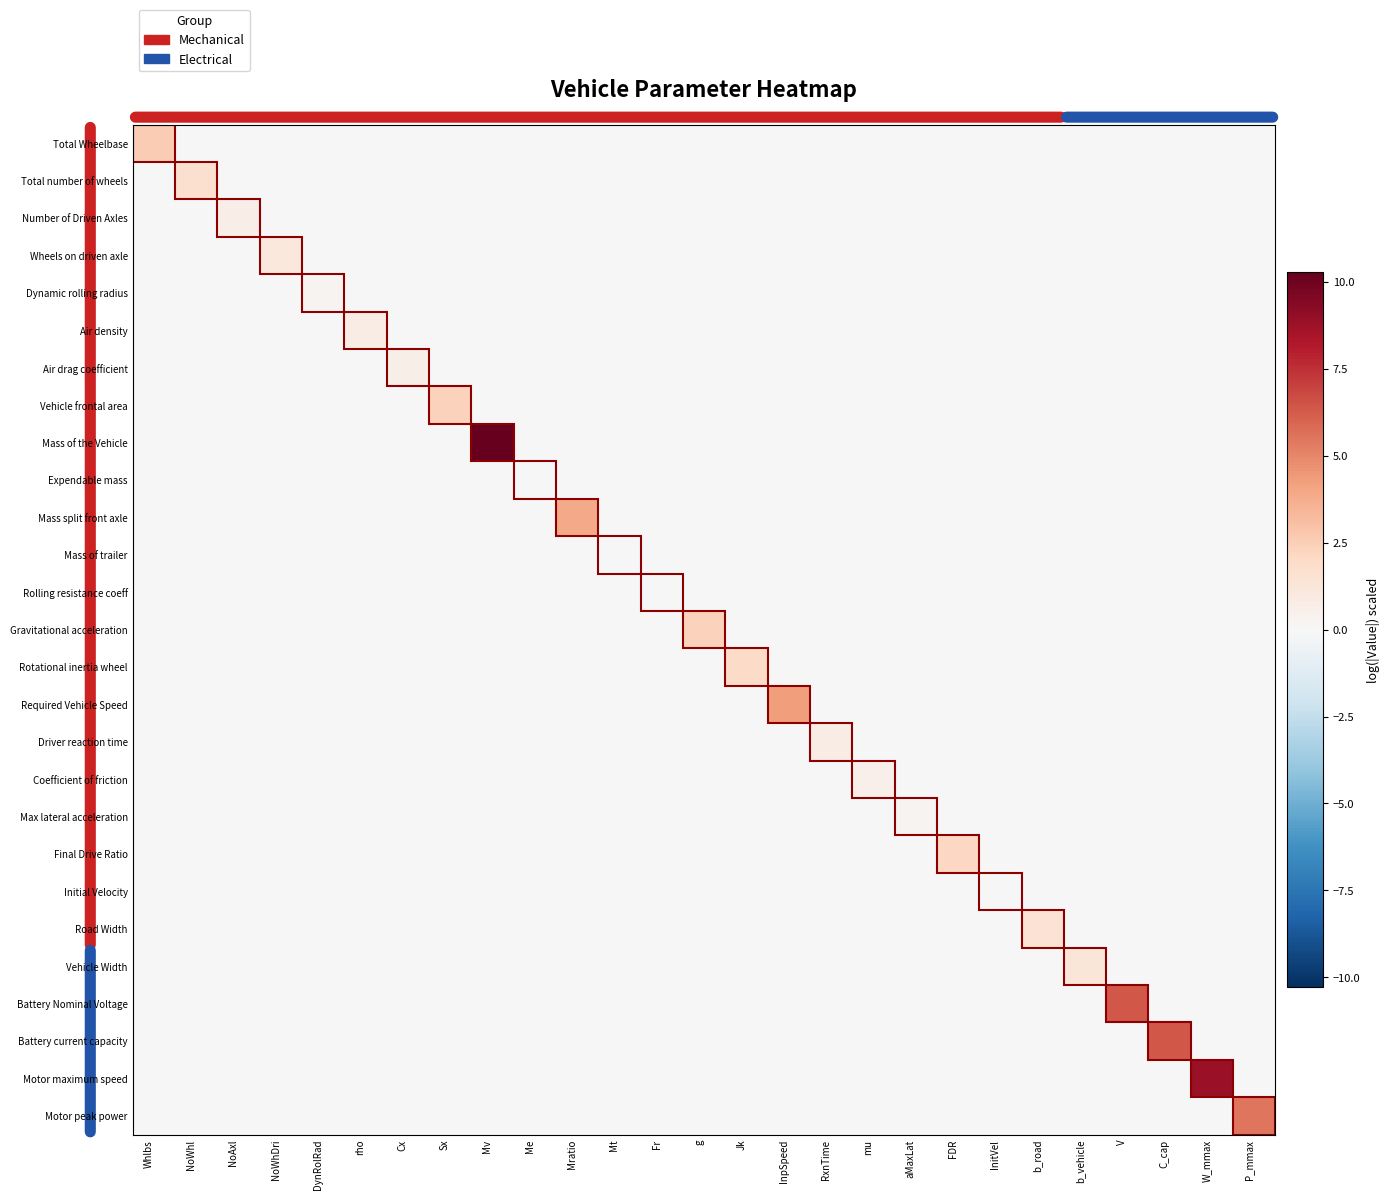

Which category has the highest value across all series?

Mv